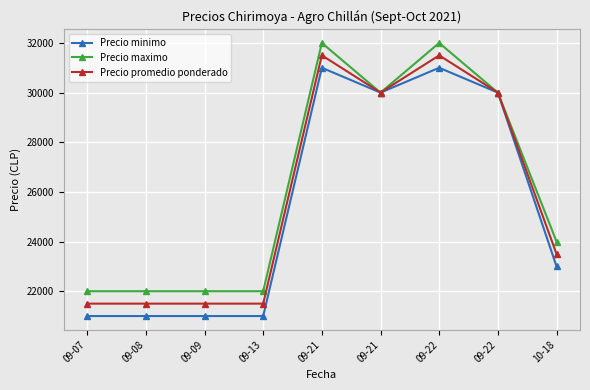

Reading right to left, list all the values displayed in this chart.

Precio minimo: 23000	30000	31000	30000	31000	21000	21000	21000	21000
Precio maximo: 24000	30000	32000	30000	32000	22000	22000	22000	22000
Precio promedio ponderado: 23500	30000	31500	30000	31500	21500	21500	21500	21500